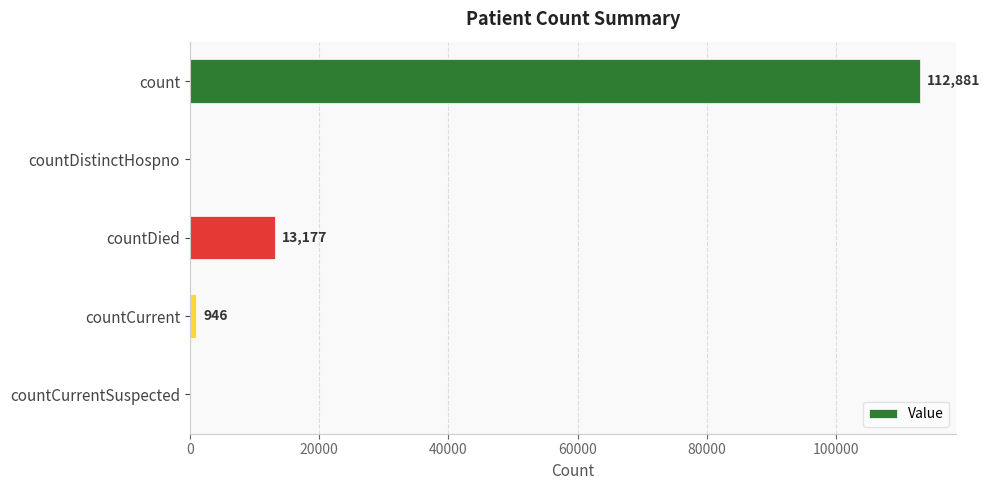

Between count and countDied, which is larger?

count